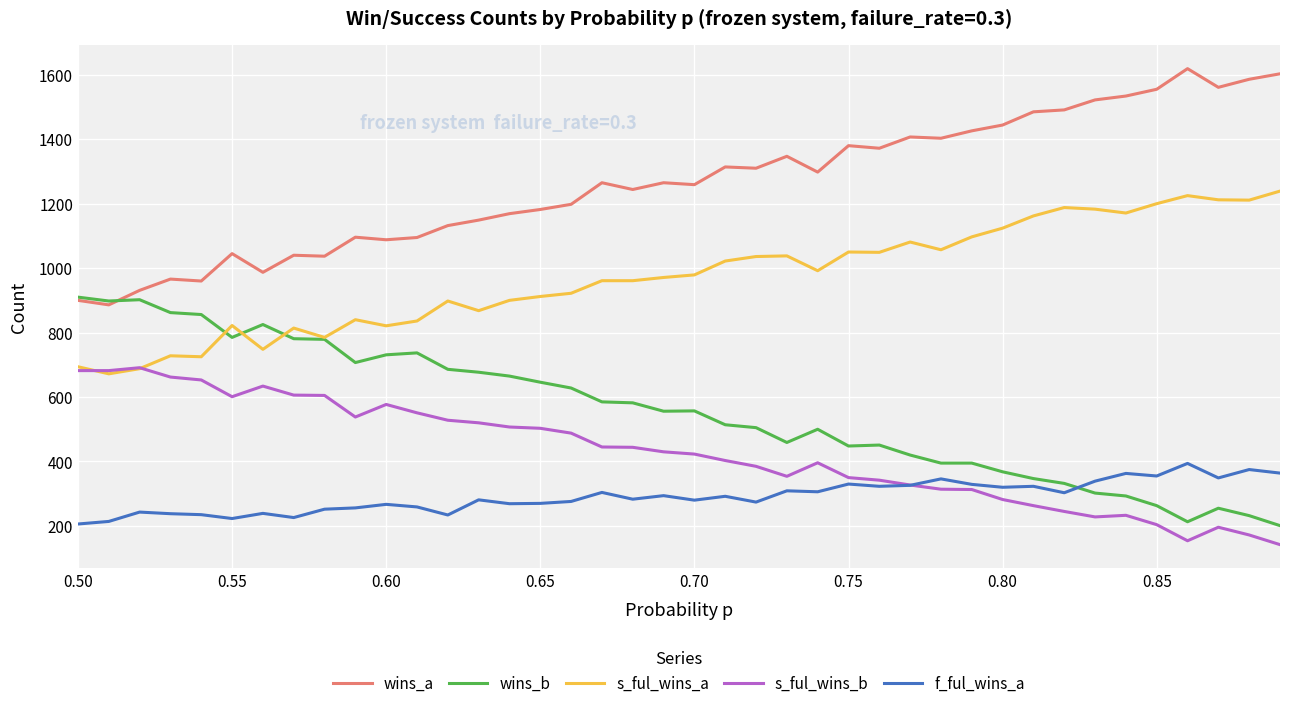

Which series has the largest total across all categories?

wins_a